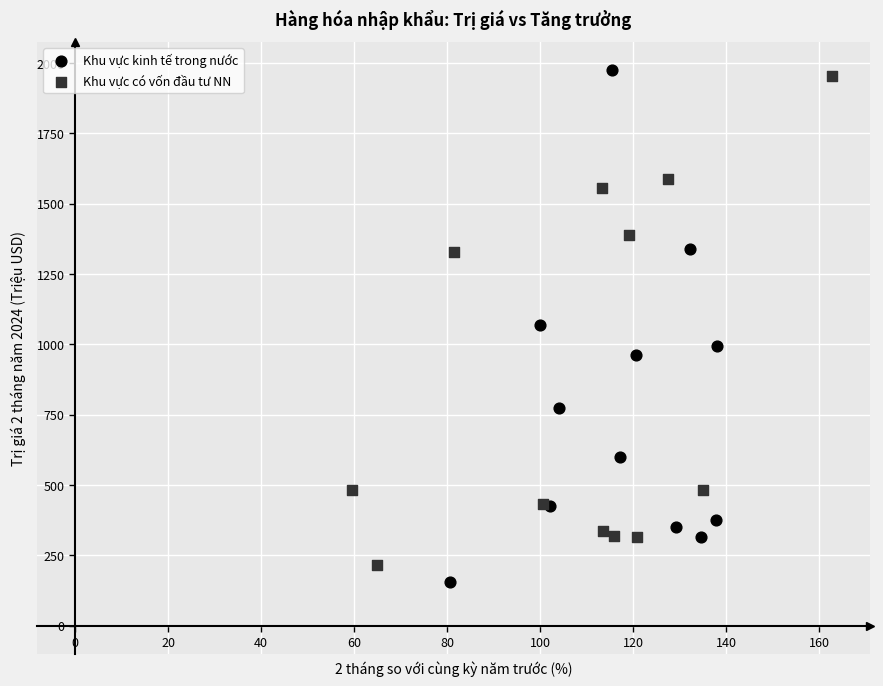

Which series contains the highest Y value?

Khu vực kinh tế trong nước